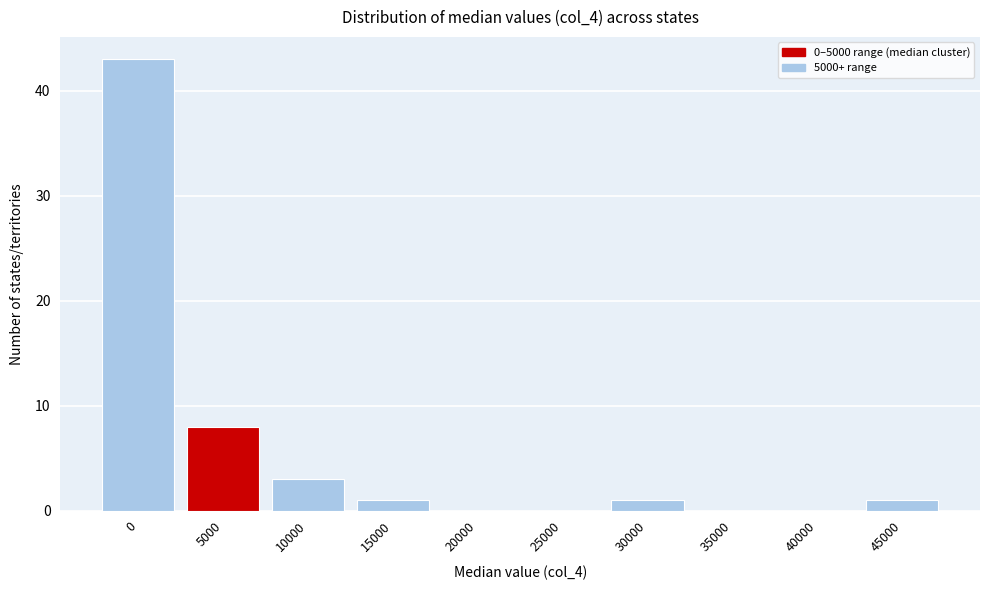

Reading right to left, transcribe all the data shown in this chart.

45000=1	40000=0	35000=0	30000=1	25000=0	20000=0	15000=1	10000=3	5000=8	0=43